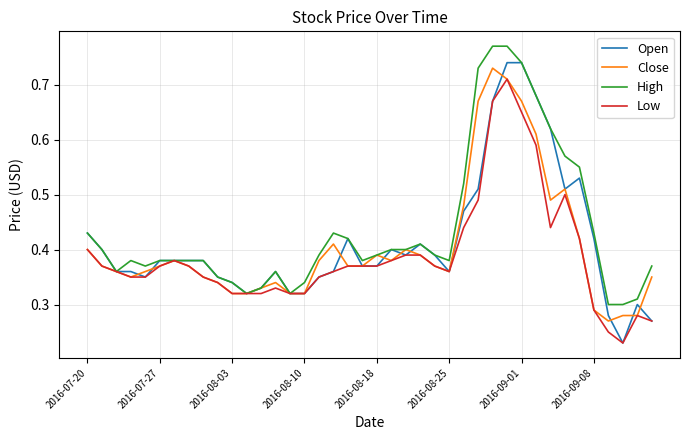

Rank the series by their average value, from lowest to highest.

Low, Close, Open, High